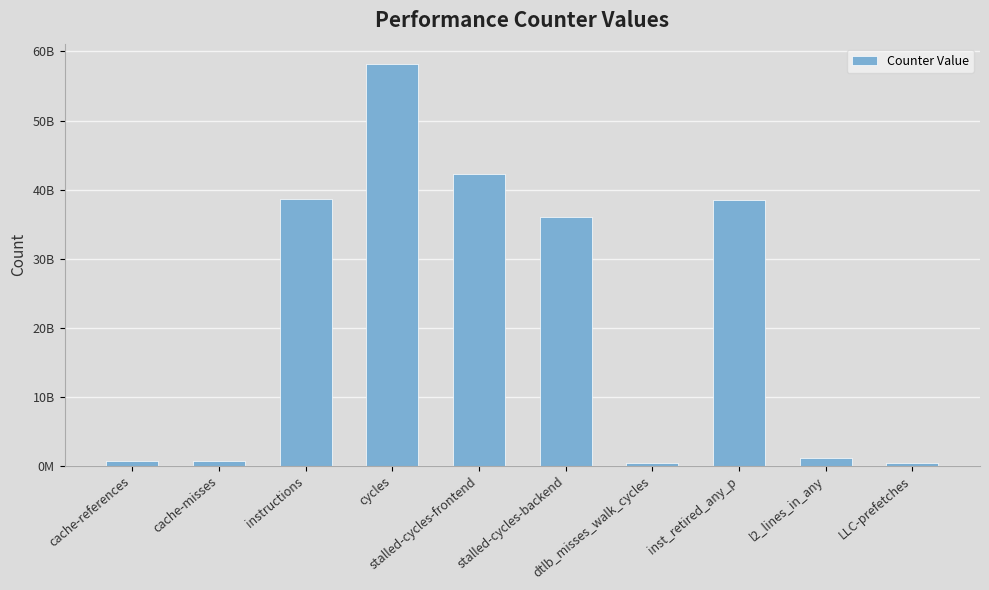

Rank the categories by value from lowest to highest.

LLC-prefetches, dtlb_misses_walk_cycles, cache-misses, cache-references, l2_lines_in_any, stalled-cycles-backend, inst_retired_any_p, instructions, stalled-cycles-frontend, cycles